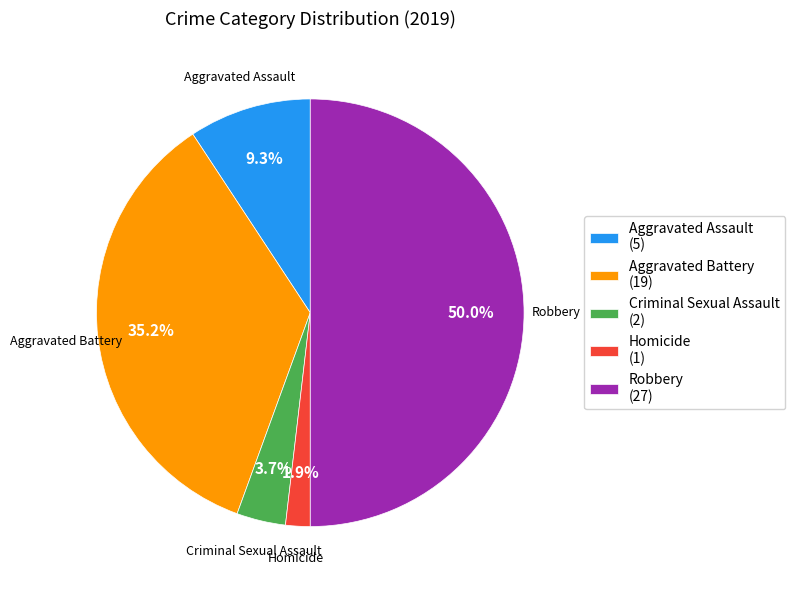

What percentage is the Homicide slice, to the nearest percent?

2%